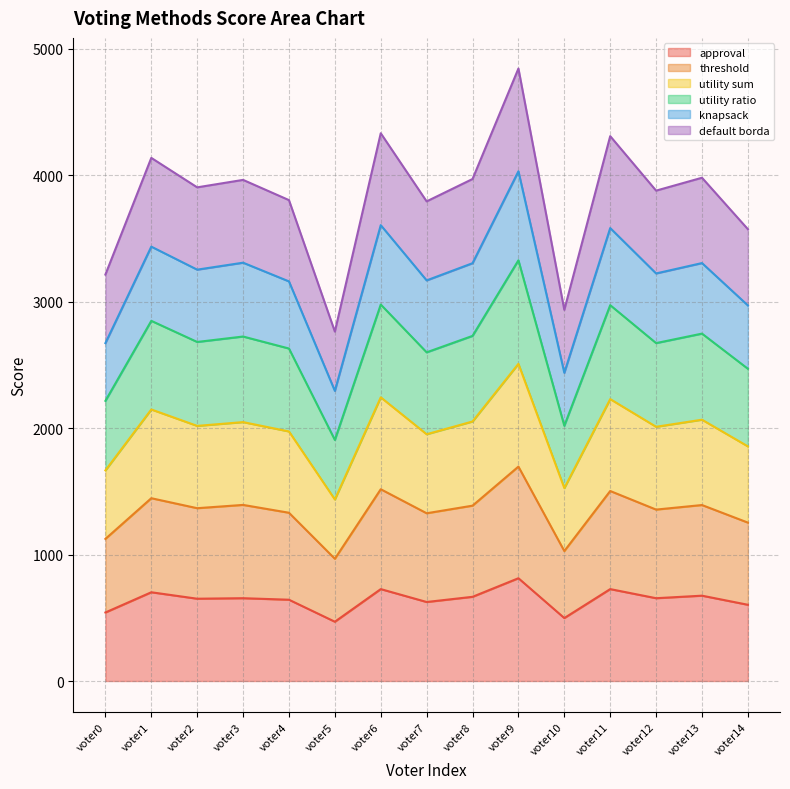

List the labels in order of utility ratio value, smallest first.

voter5, voter10, voter0, voter14, voter7, voter4, voter12, voter2, voter3, voter8, voter13, voter1, voter11, voter6, voter9